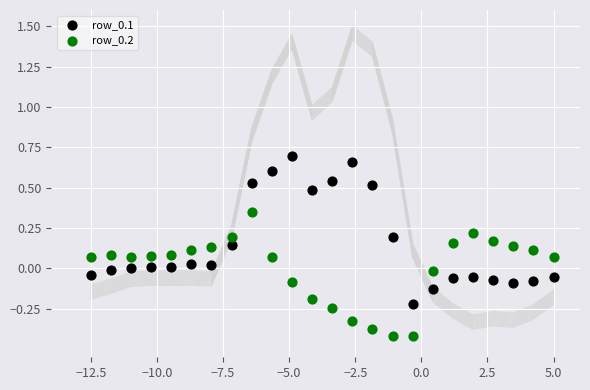

Across all data points, what is the range of X values (max minus min)?

17.5